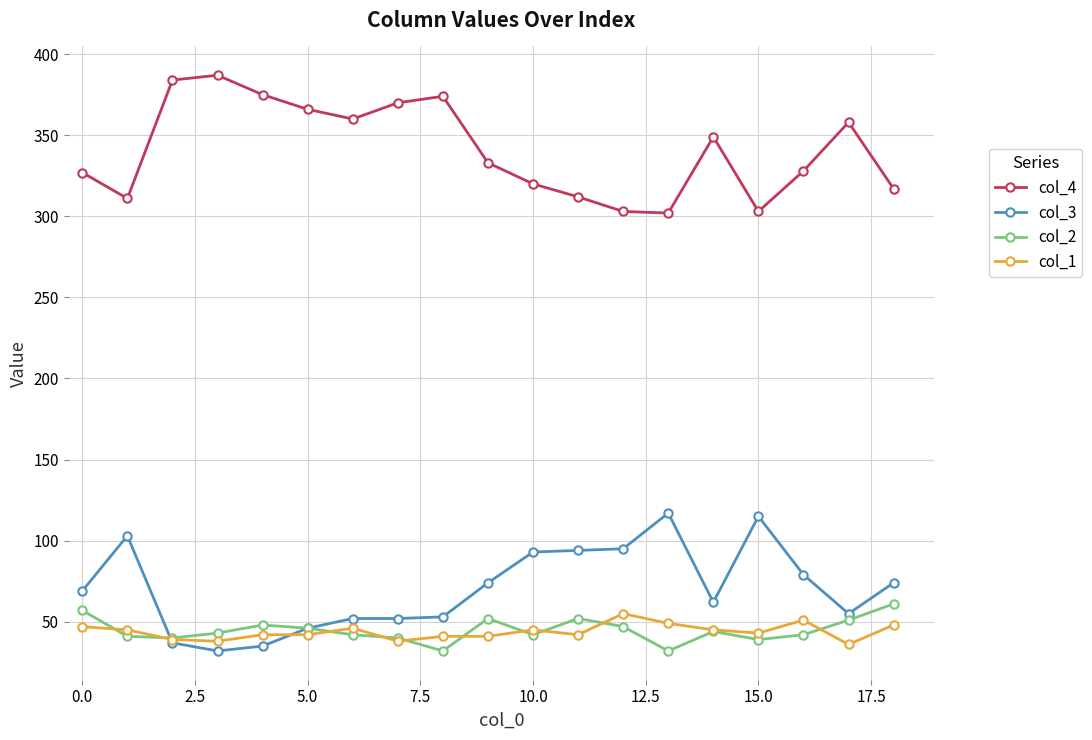

What is the smallest value displayed?

32